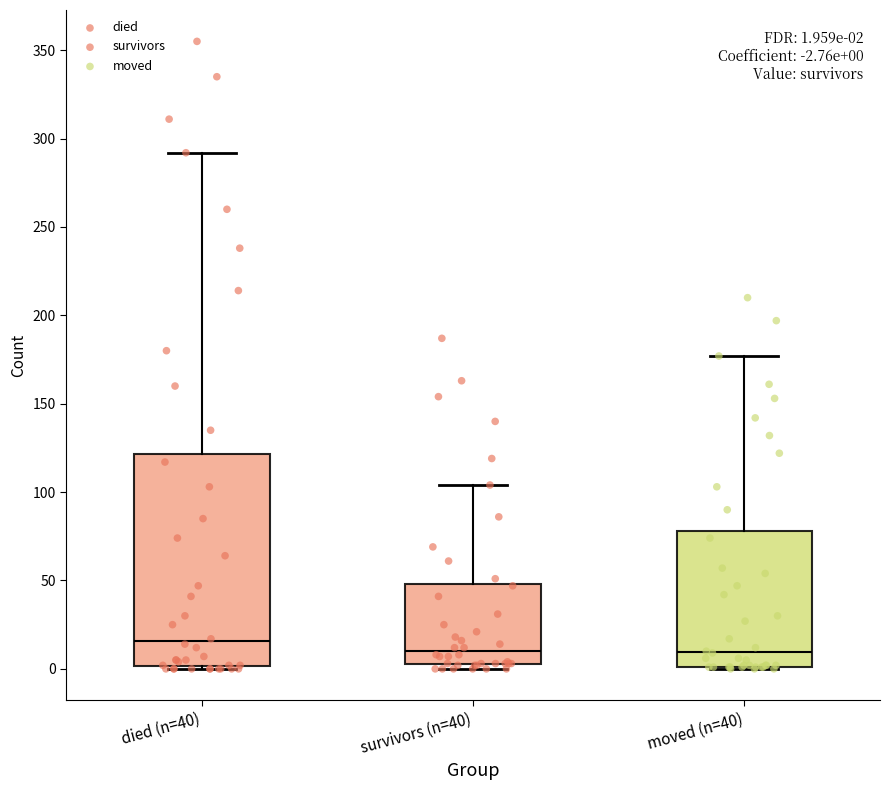

Comparing the boxes themselves (not the whiskers), which one is the tallest?

died (n=40)